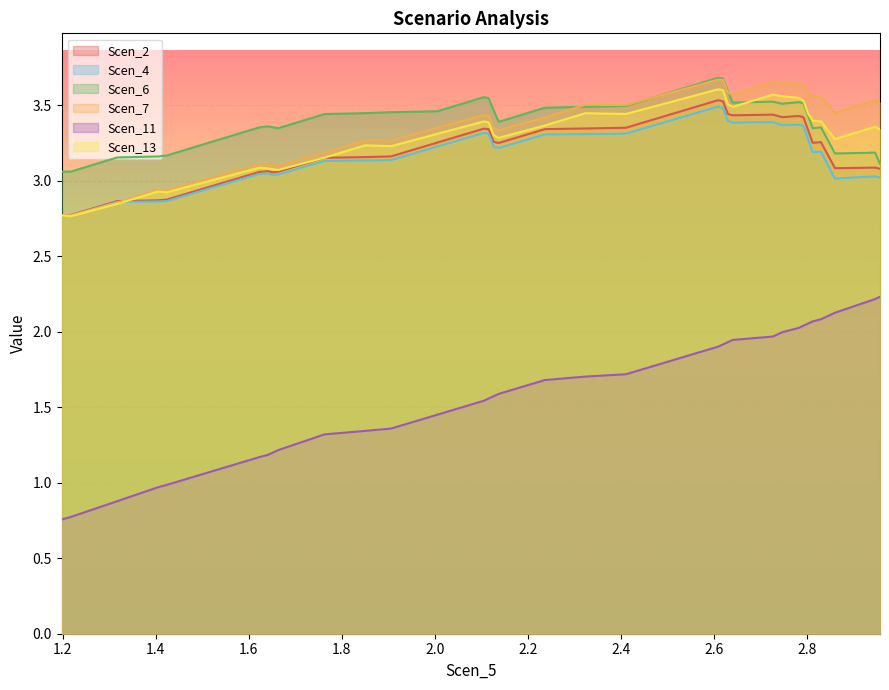

Which series has the widest spread of values?

Scen_11